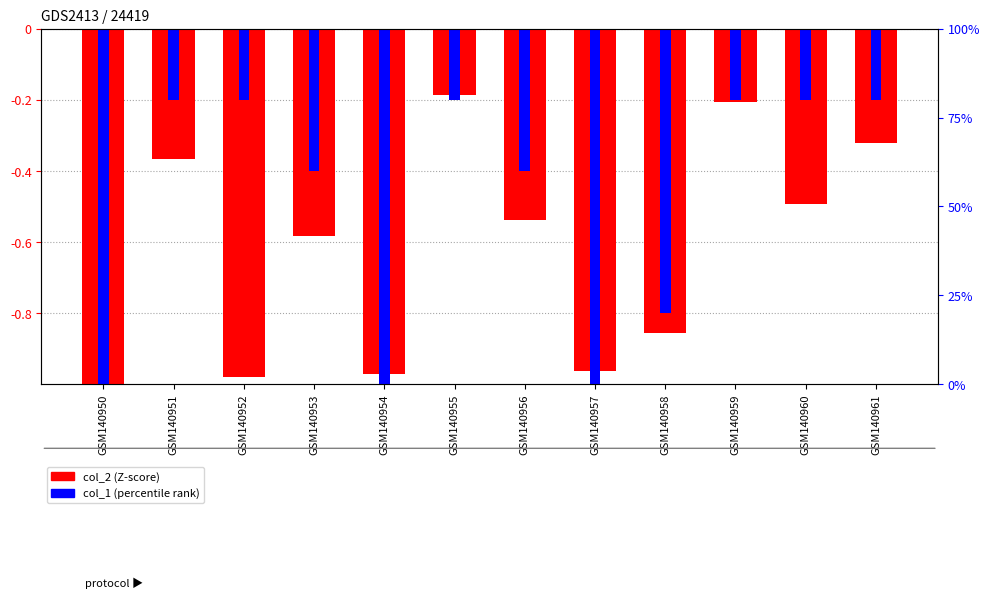

True or false: col_1 has a value of -0.4 at GSM140953.

True